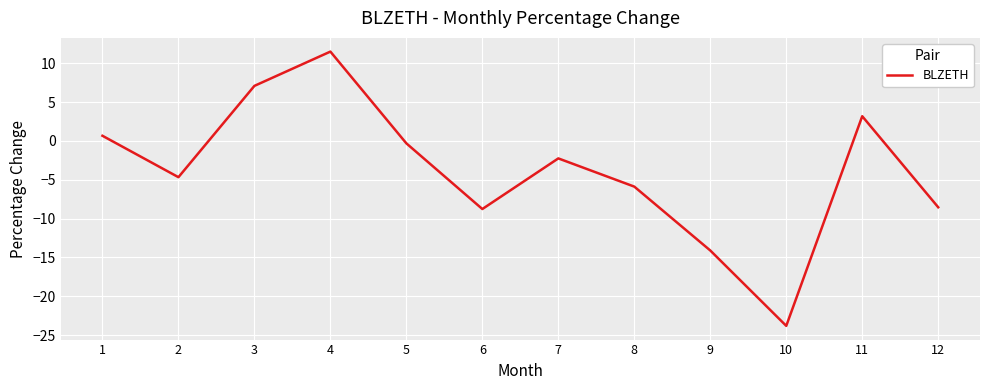

What is the difference between the second highest and second lowest values?

21.2